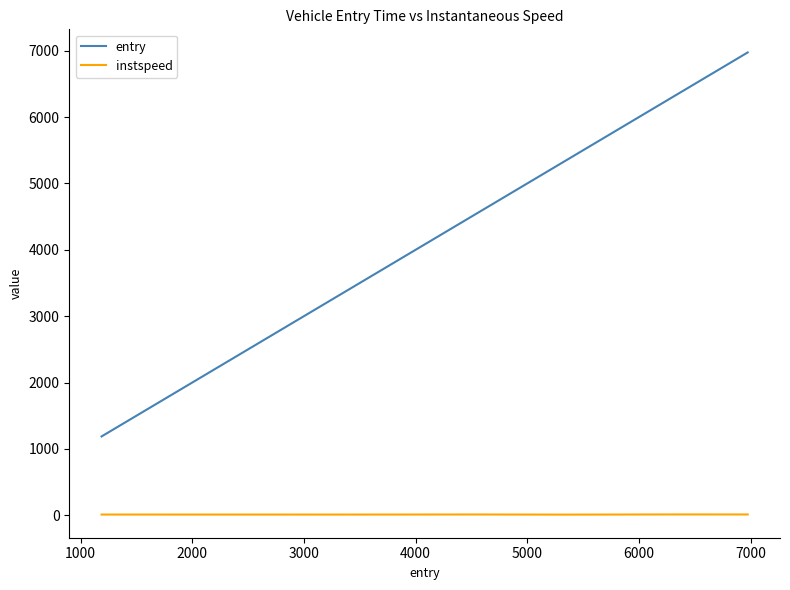

Does the chart display data point markers on the line(s)?

No